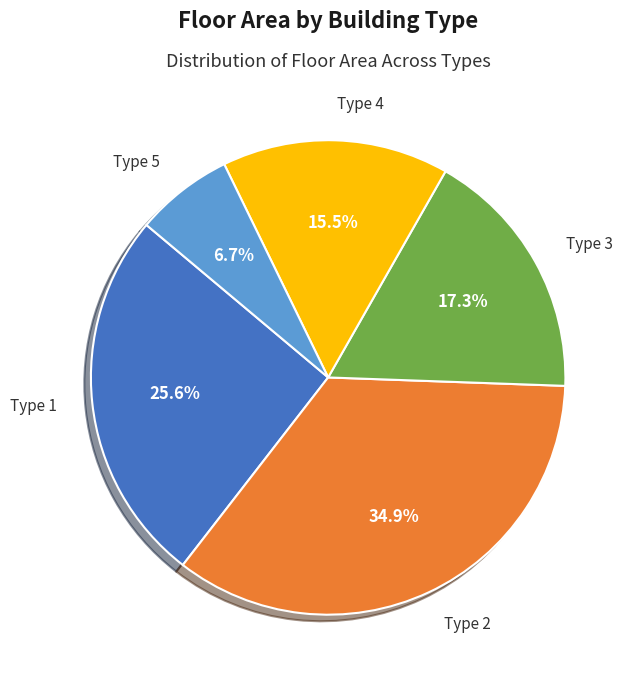

Which slice is the smallest?

Type 5